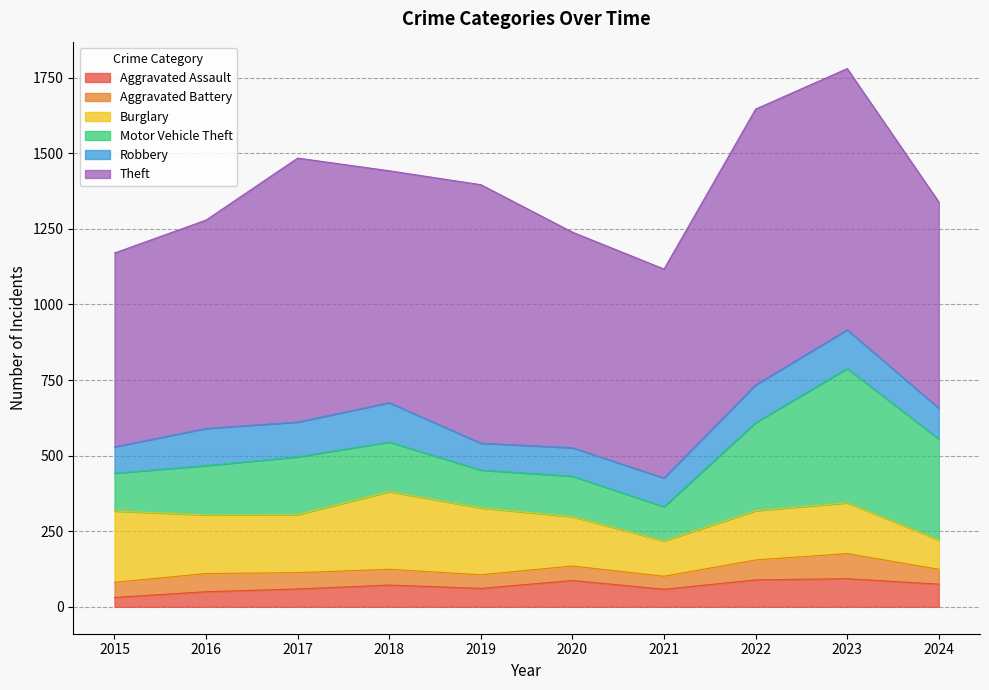

In Aggravated Assault, how many points are lower than both neighbors (excluding endpoints)?

2